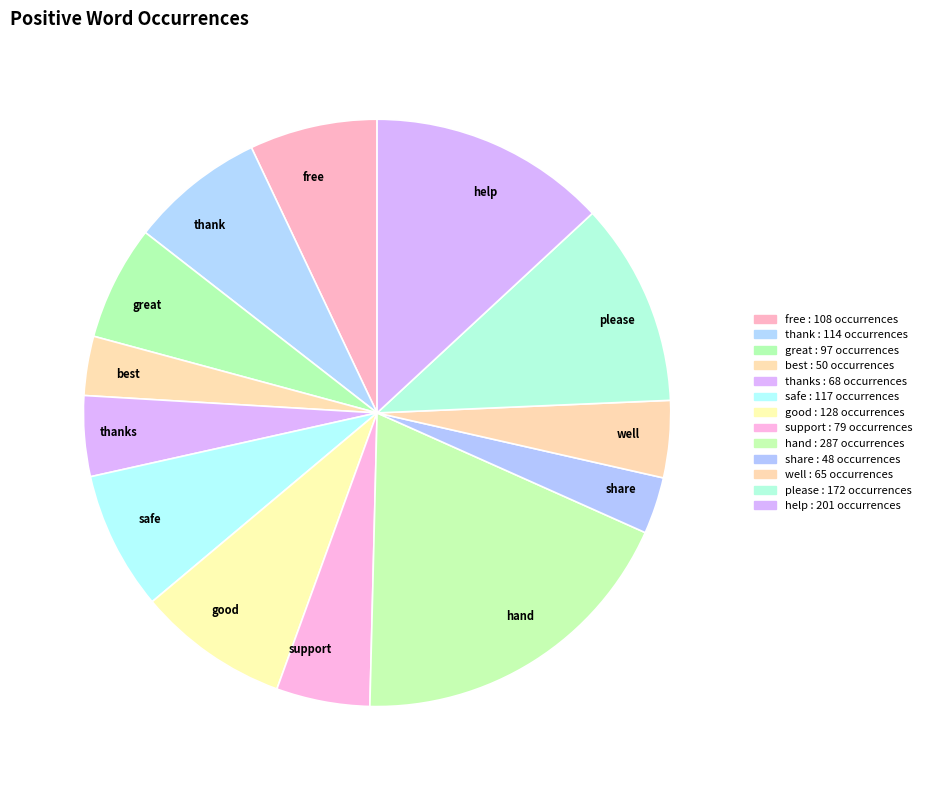

Is it true that free is 7% of the pie?

True